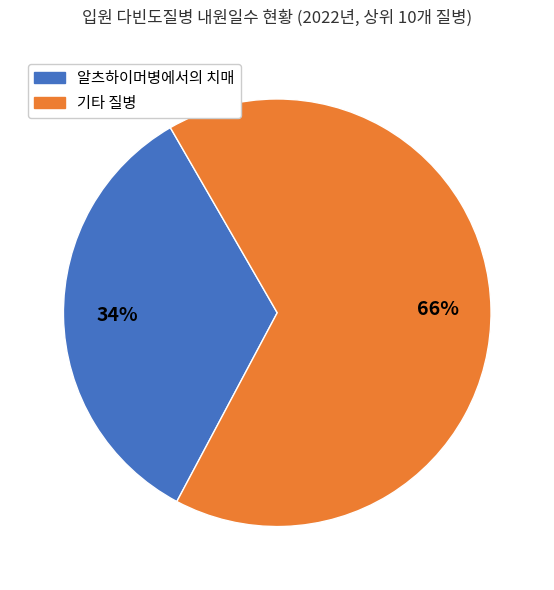

To the nearest percent, what is the difference between the largest and smallest slice percentages?

32%